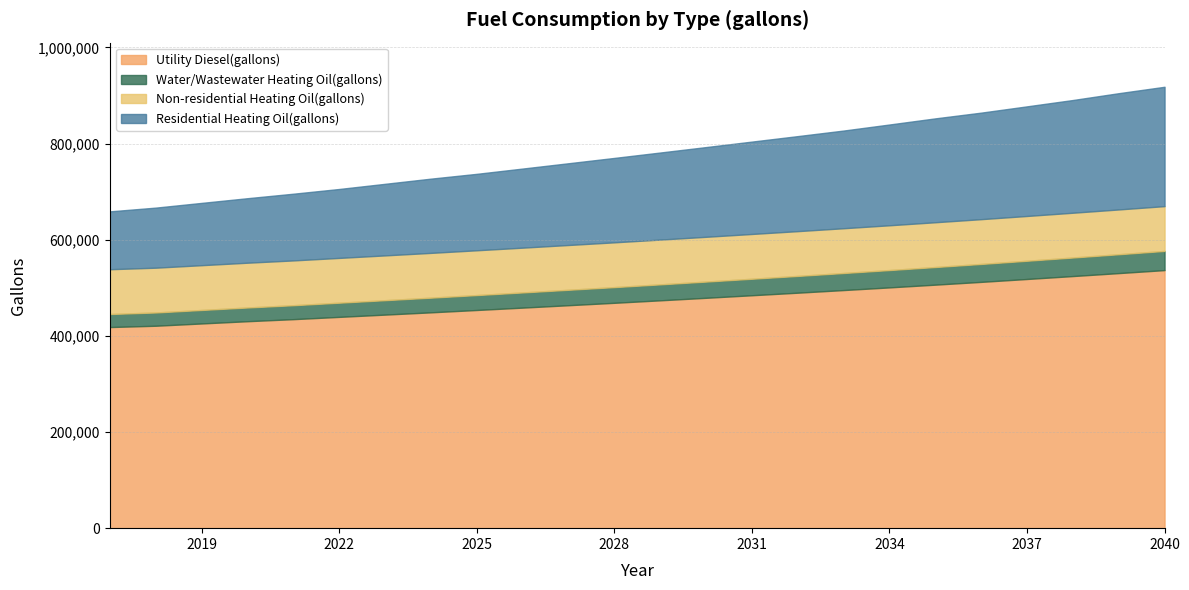

What is the sum of all Water/Wastewater Heating Oil(gallons) values?

794765.6